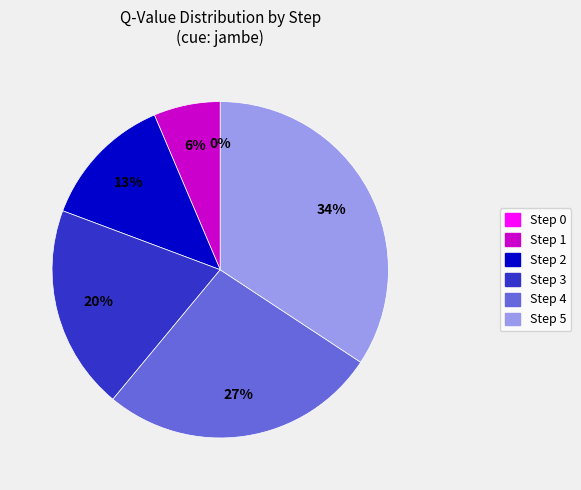

Which slice is the largest?

Step 5